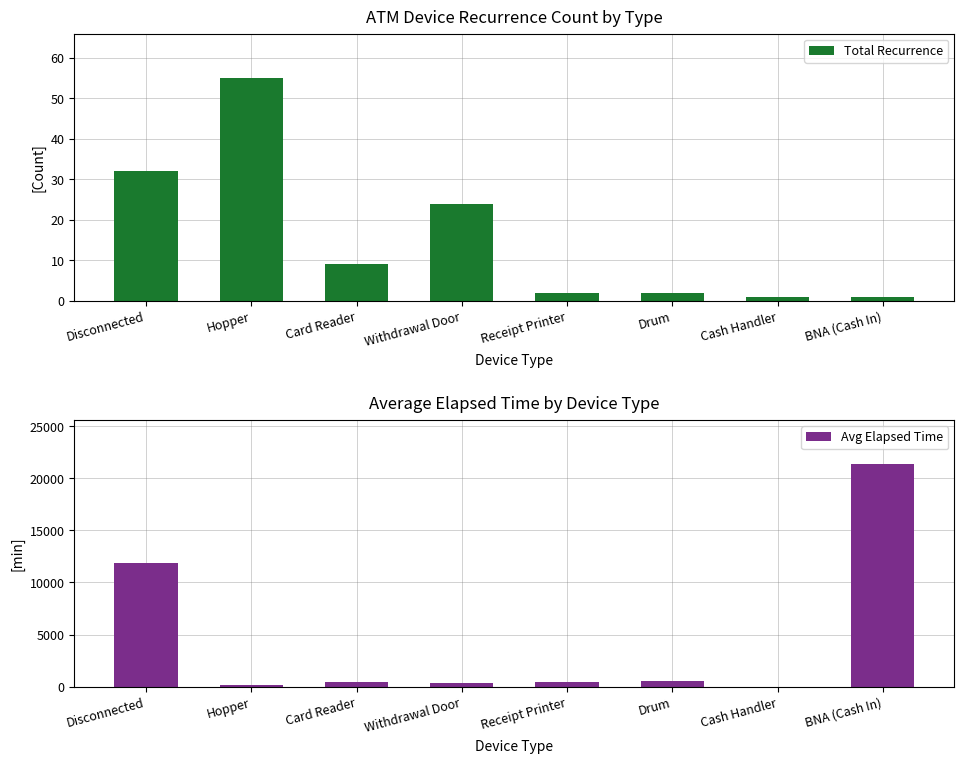

What is the spread (max minus min) of values at BNA (Cash In)?

21334